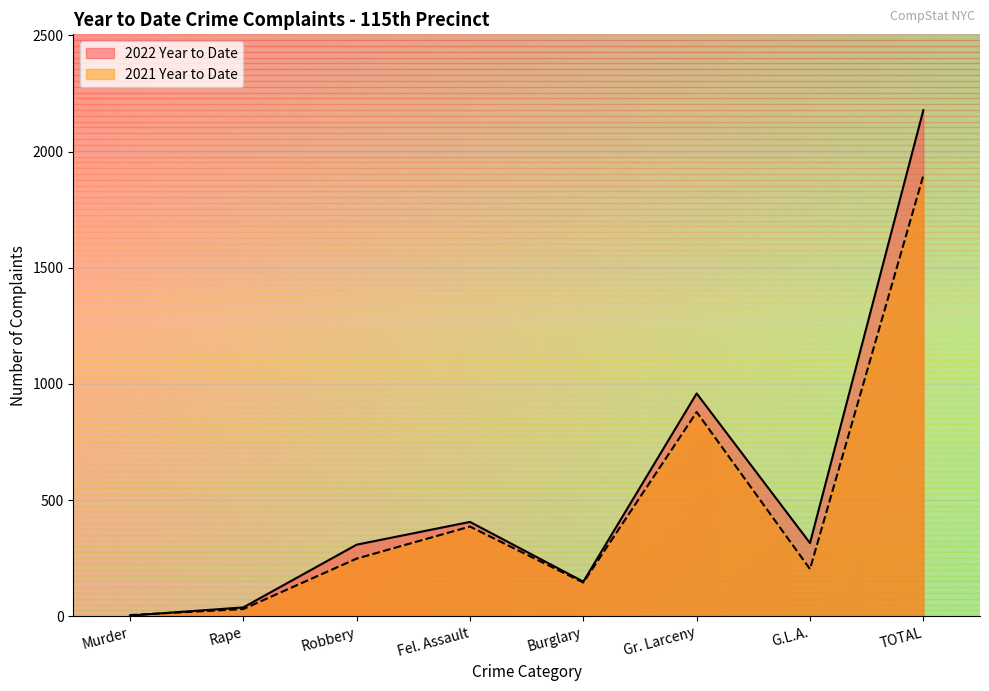

What is the average value of the 2021 Year to Date series?

474